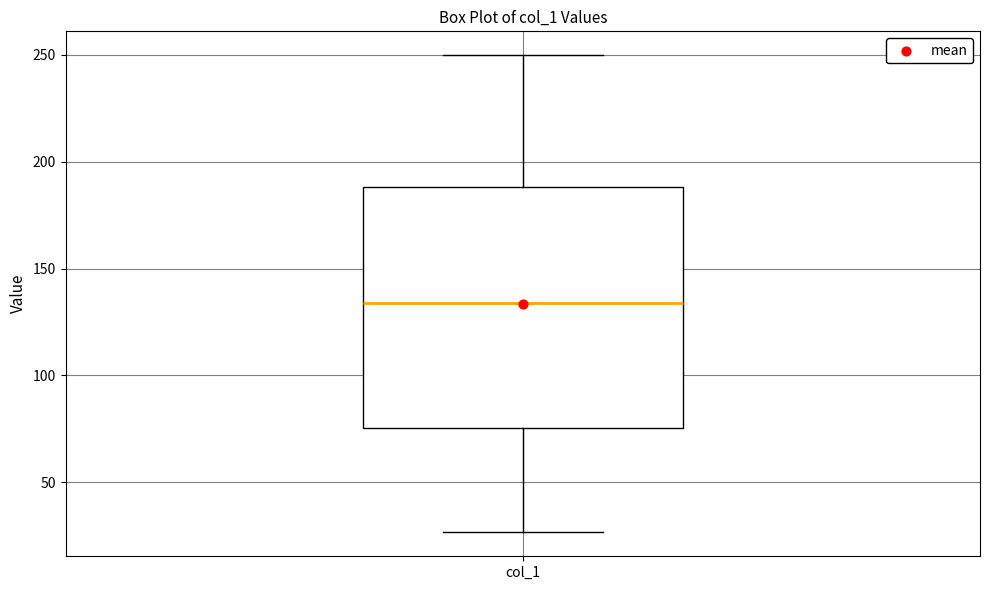

Transcribe this box plot: give where the median line is, the range the box spans, and where the two whiskers end, as read against the y-axis. The values are not printed on the chart, so give them approximately, as read against the axis.

median 135, box 75 to 190, whiskers 25 to 250